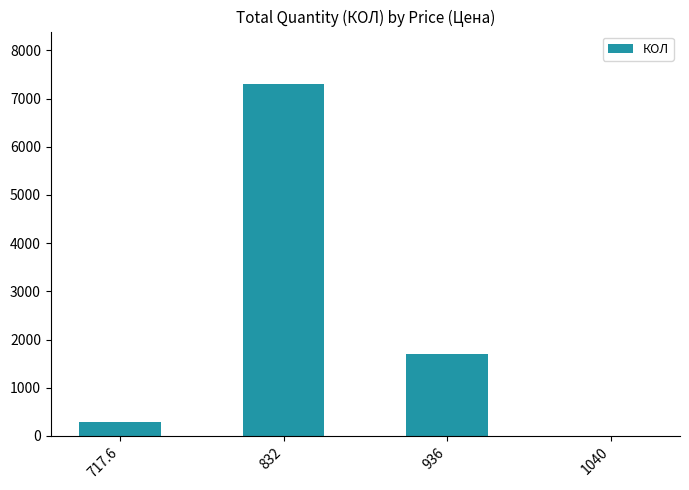

What is the greatest value displayed?

7296